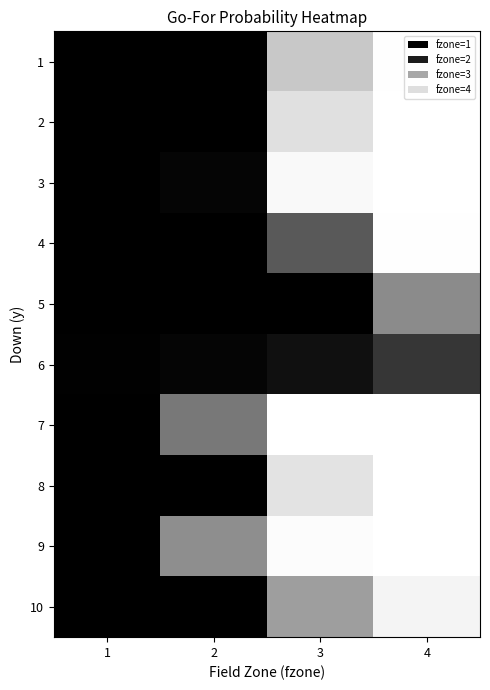

Reading left to right, what are all the values shown in this chart?

1: 1=1.0	2=1.0	3=0.2	4=0.0
2: 1=1.0	2=1.0	3=0.1	4=0.0
3: 1=1.0	2=1.0	3=0.0	4=0.0
4: 1=1.0	2=1.0	3=0.6	4=0.0
5: 1=1.0	2=1.0	3=1.0	4=0.5
6: 1=1.0	2=1.0	3=0.9	4=0.8
7: 1=1.0	2=0.5	3=0.0	4=0.0
8: 1=1.0	2=1.0	3=0.1	4=0.0
9: 1=1.0	2=0.4	3=0.0	4=0.0
10: 1=1.0	2=1.0	3=0.4	4=0.0